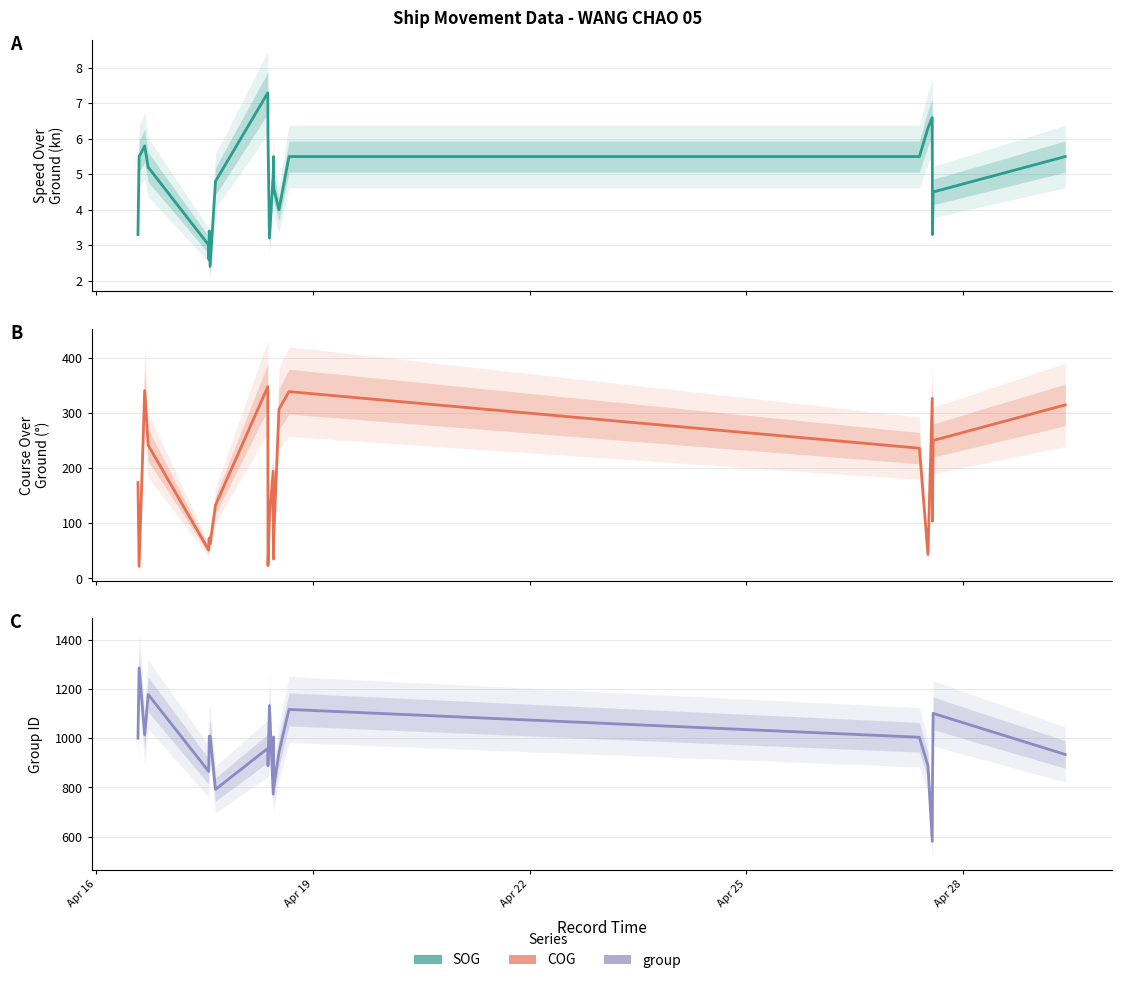

True or false: group and SOG intersect in this chart.

False